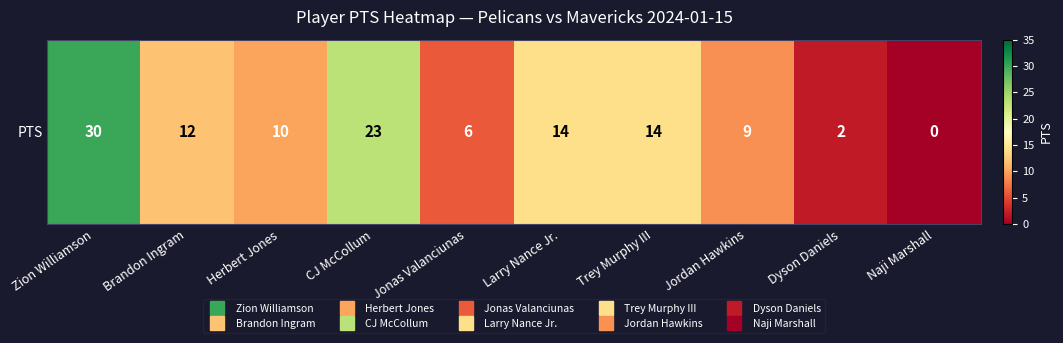

What is the difference between the maximum and minimum values?

30